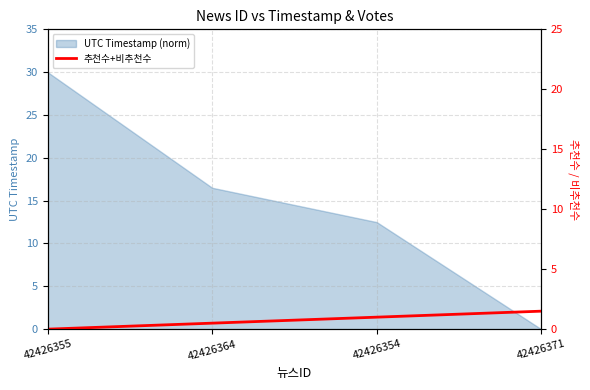

Count the values in the range 0 to 1.

3